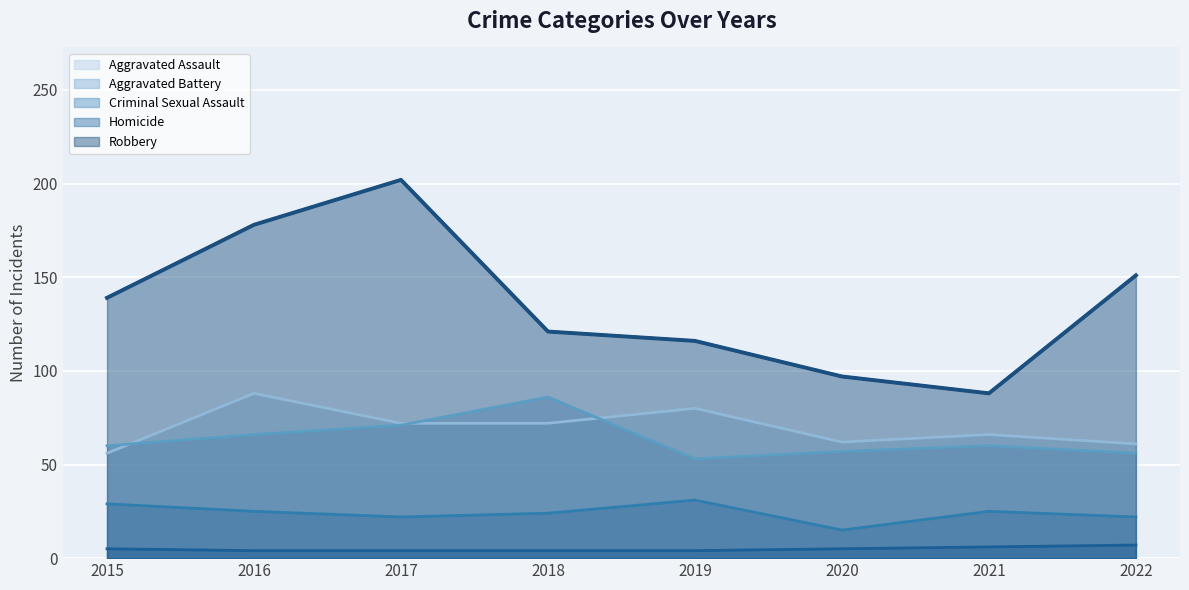

What is the value of the Homicide point at the 2nd from the left?

4